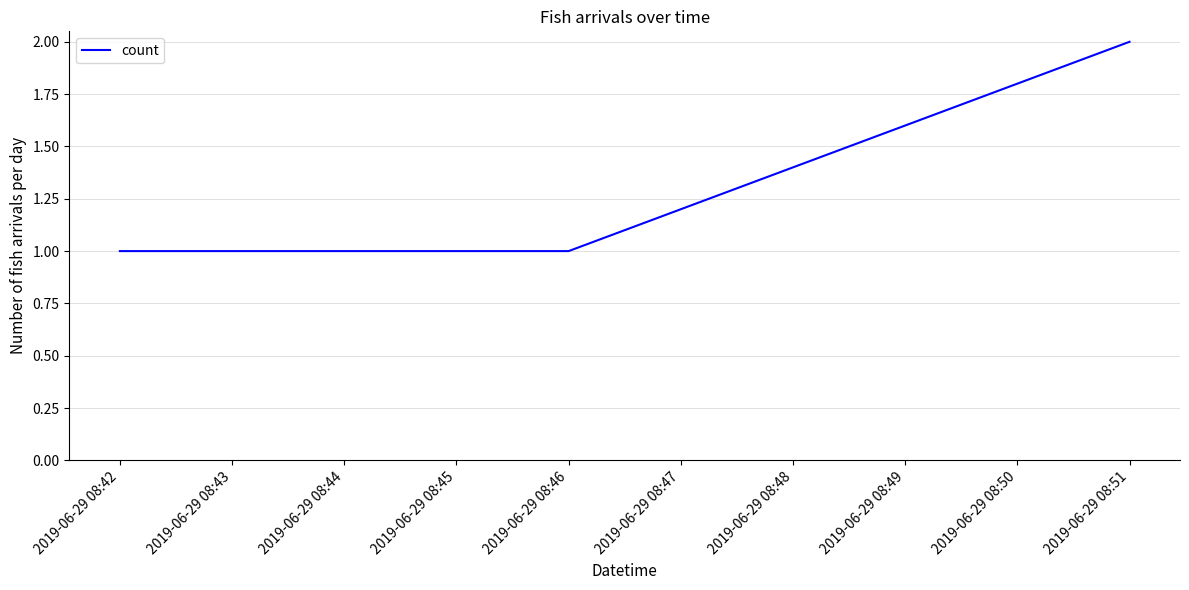

Which label corresponds to the largest value in the chart?

2019-06-29 08:51